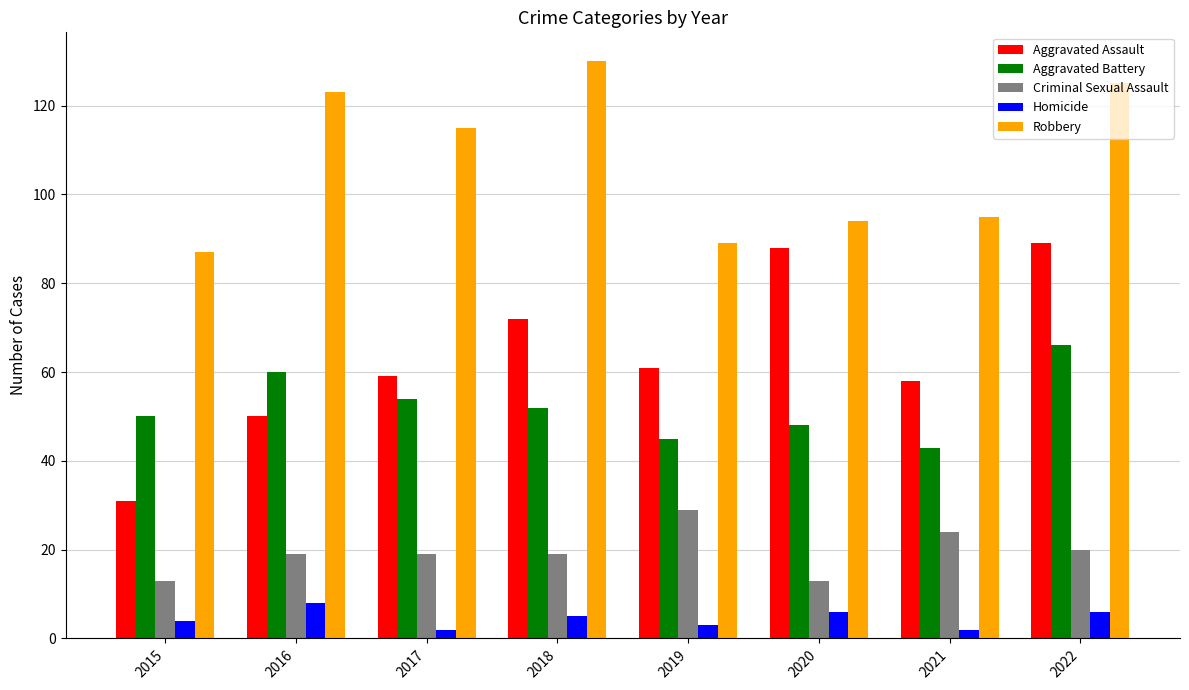

Count the Homicide values in the range 3 to 6.

5